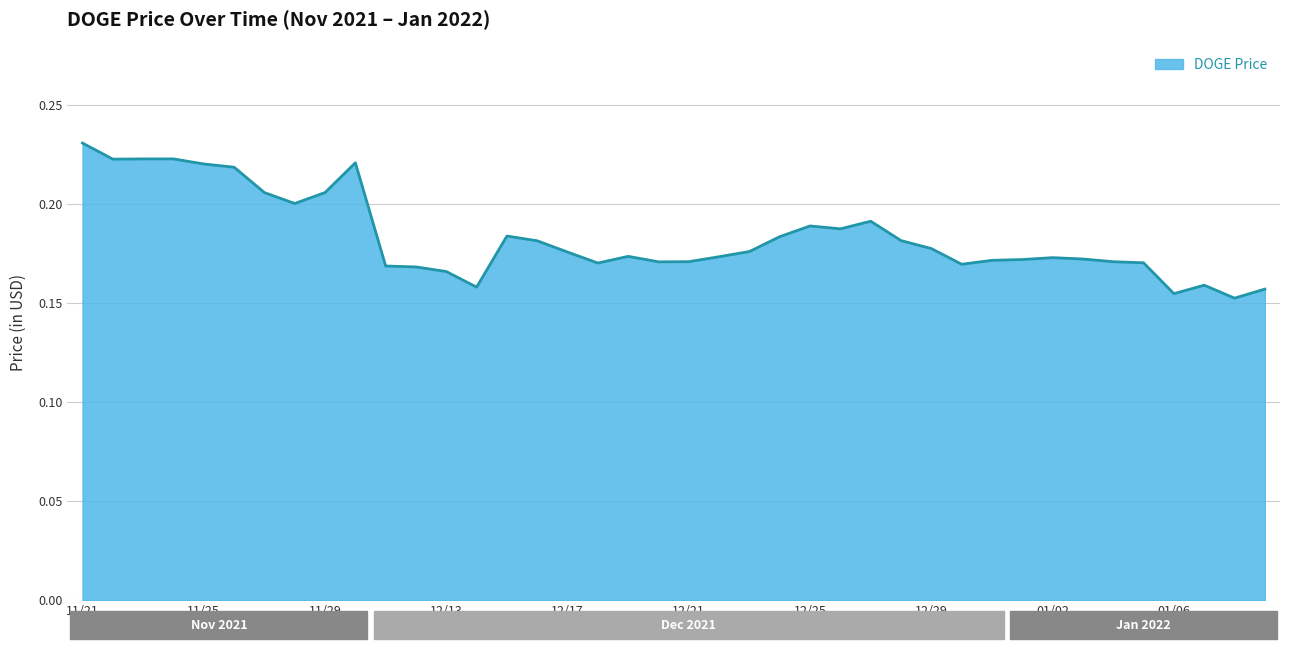

Is this an area chart (filled region under the line)?

Yes